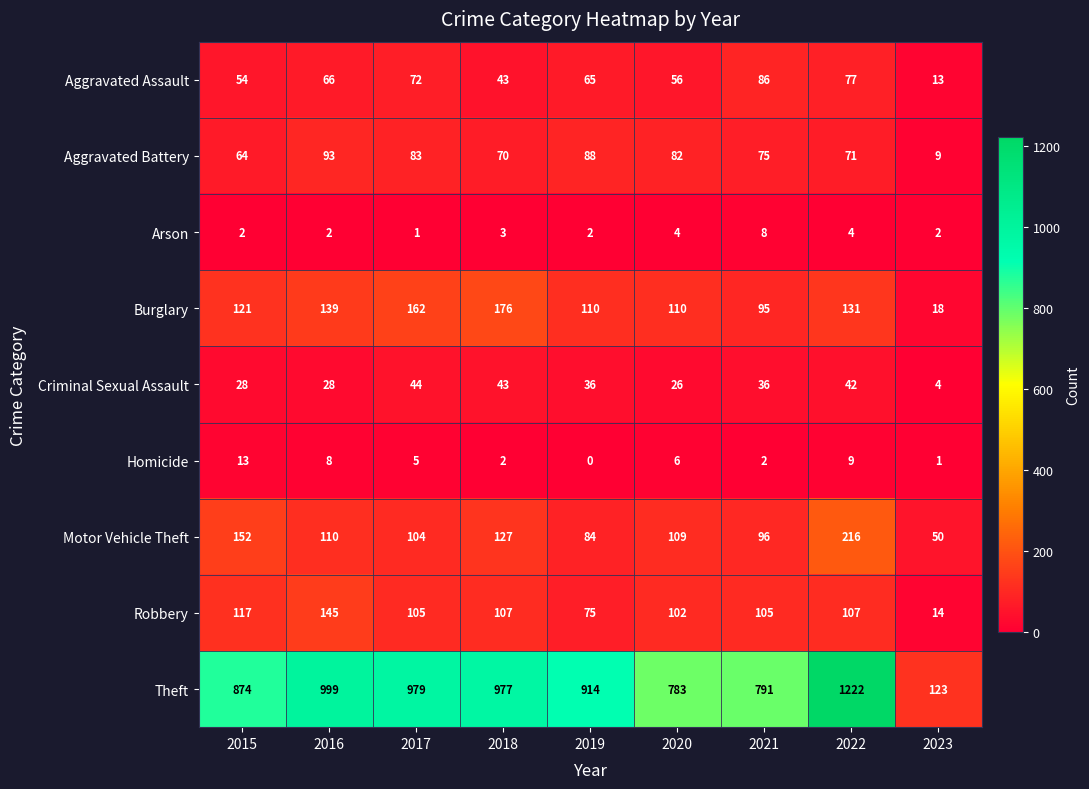

Which category has the lowest value across all series?

2019